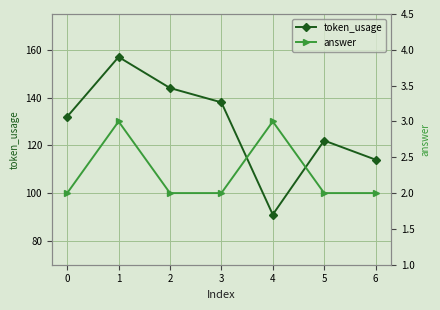

What is the difference between the token_usage values at 1 and 3?

19